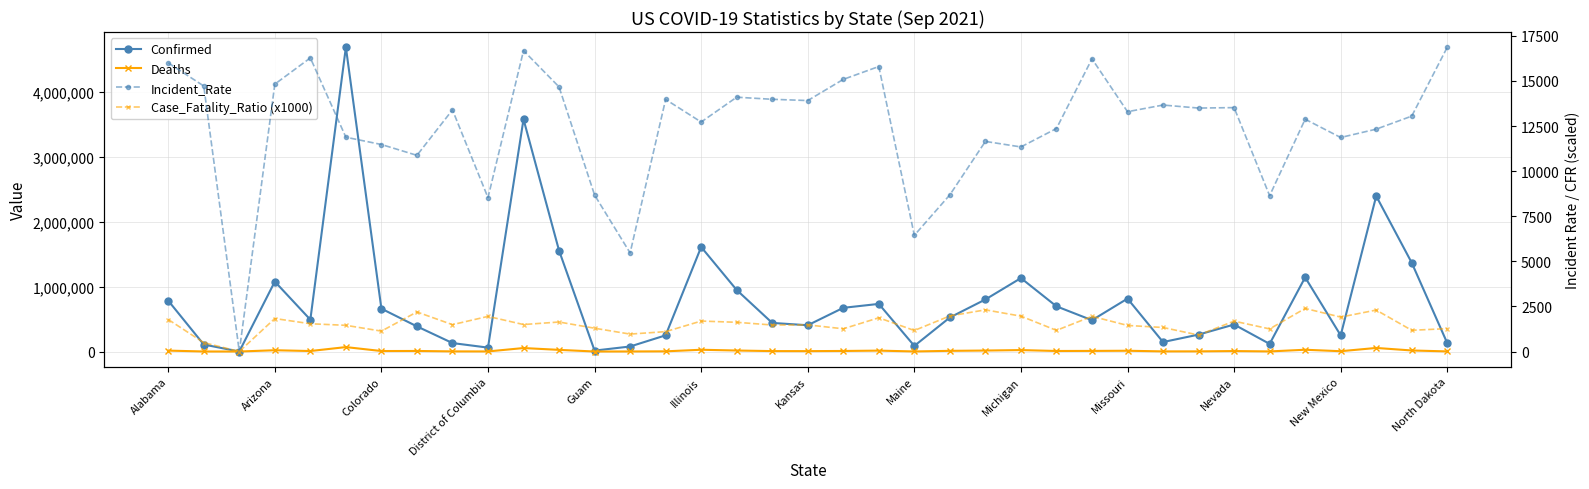

What are all the series names shown in the legend?

Confirmed, Deaths, Incident_Rate, Case_Fatality_Ratio (x1000)